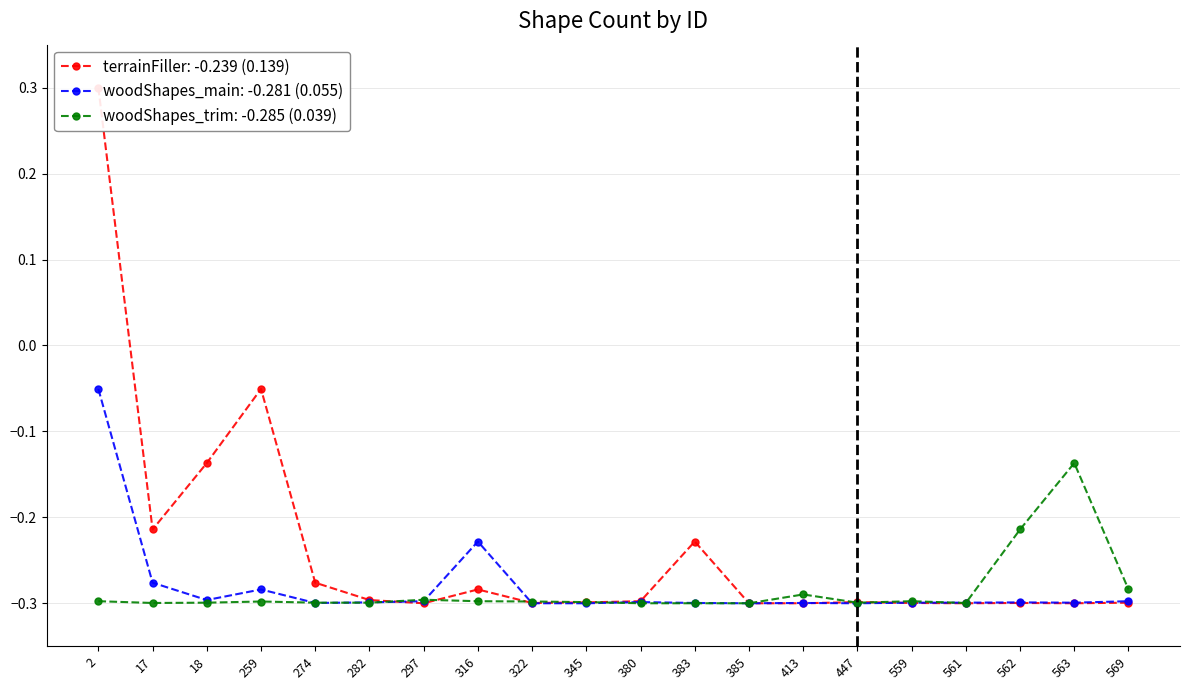

What is the sum of the woodShapes_trim values at 274 and 413?

-0.6